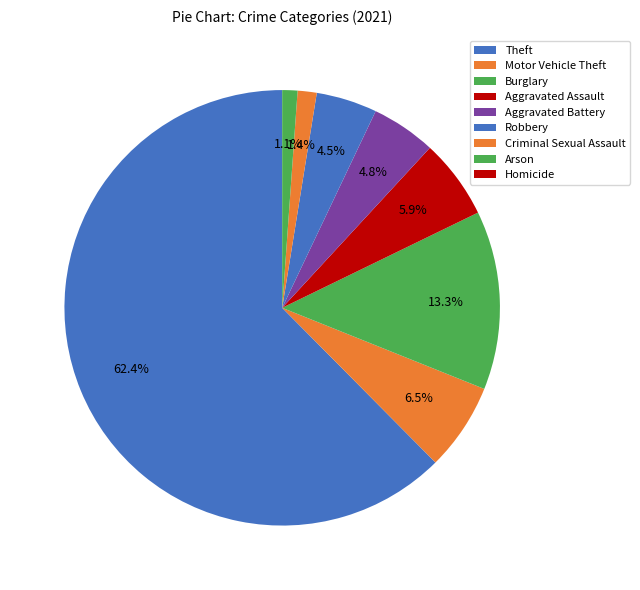

Rank the categories by value from lowest to highest.

Homicide, Arson, Criminal Sexual Assault, Robbery, Aggravated Battery, Aggravated Assault, Motor Vehicle Theft, Burglary, Theft